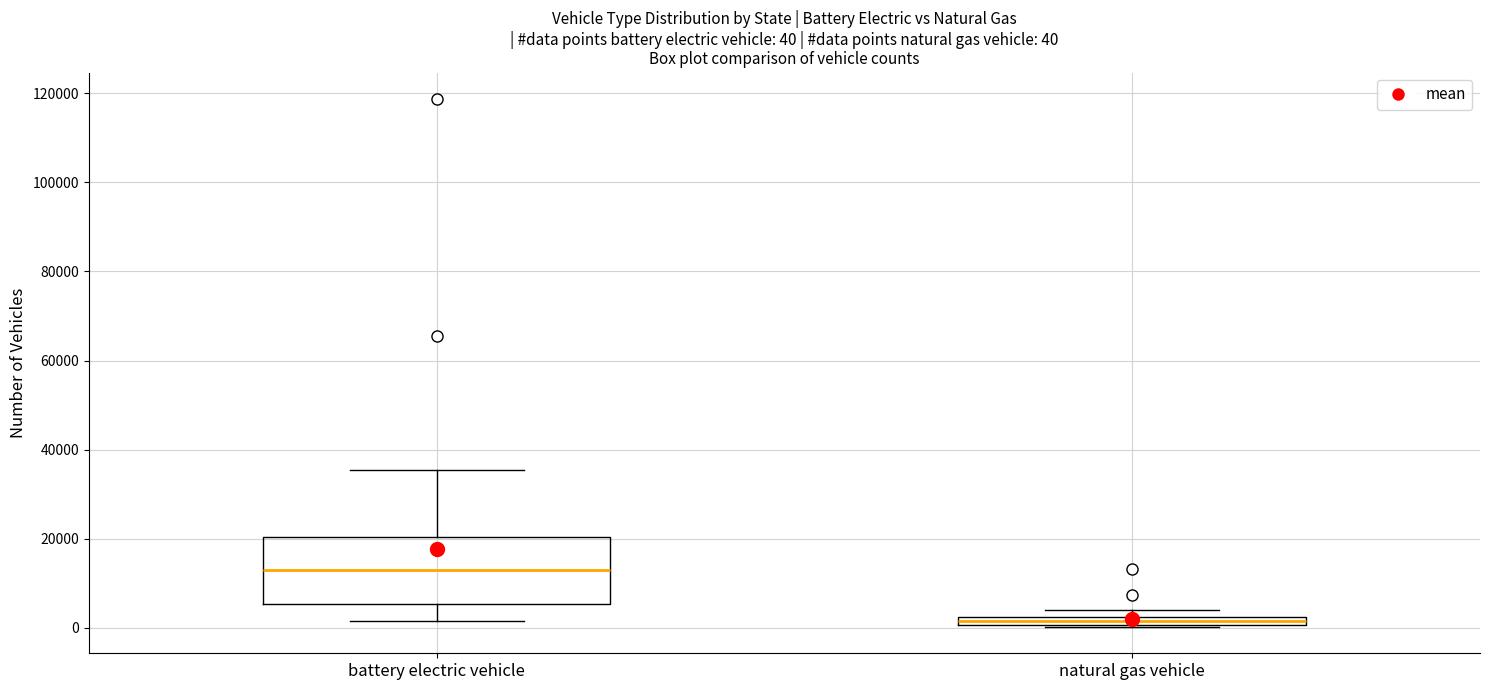

Which box is the tallest, from its lower edge to its upper edge?

battery electric vehicle